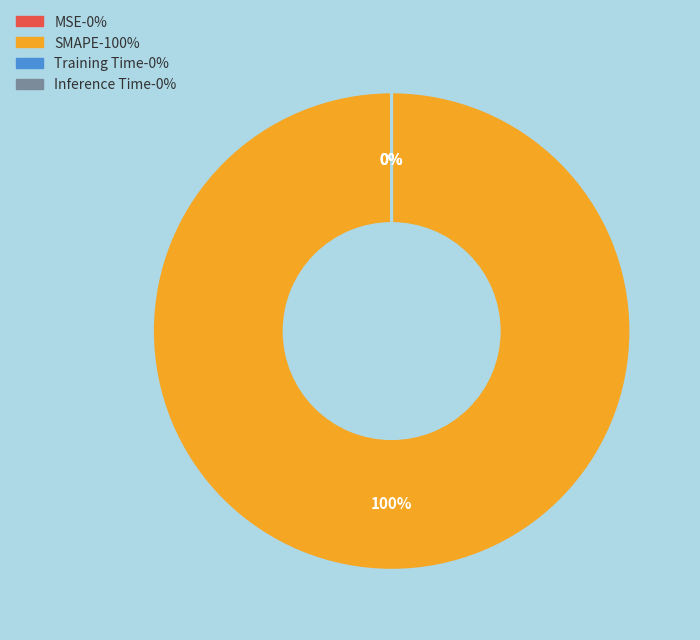

To the nearest percent, what is the difference between the largest and smallest slice percentages?

100%